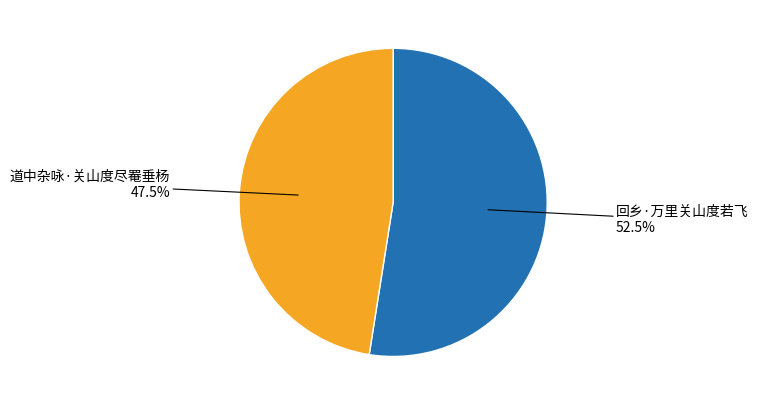

What percentage is NOT represented by 道中杂咏·关山度尽罨垂杨?

52.5%